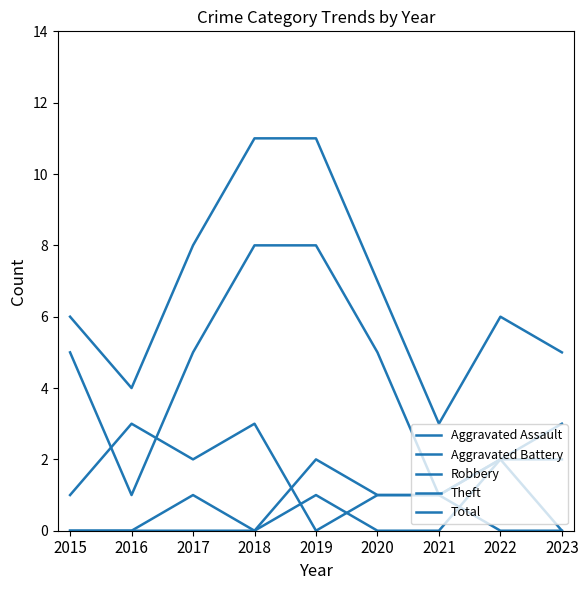

Reading left to right, extract all data points from this chart.

Aggravated Assault: 0	0	0	0	2	1	1	0	0
Aggravated Battery: 0	0	1	0	1	0	0	2	0
Robbery: 1	3	2	3	0	1	1	2	3
Theft: 5	1	5	8	8	5	1	2	2
Total: 6	4	8	11	11	7	3	6	5